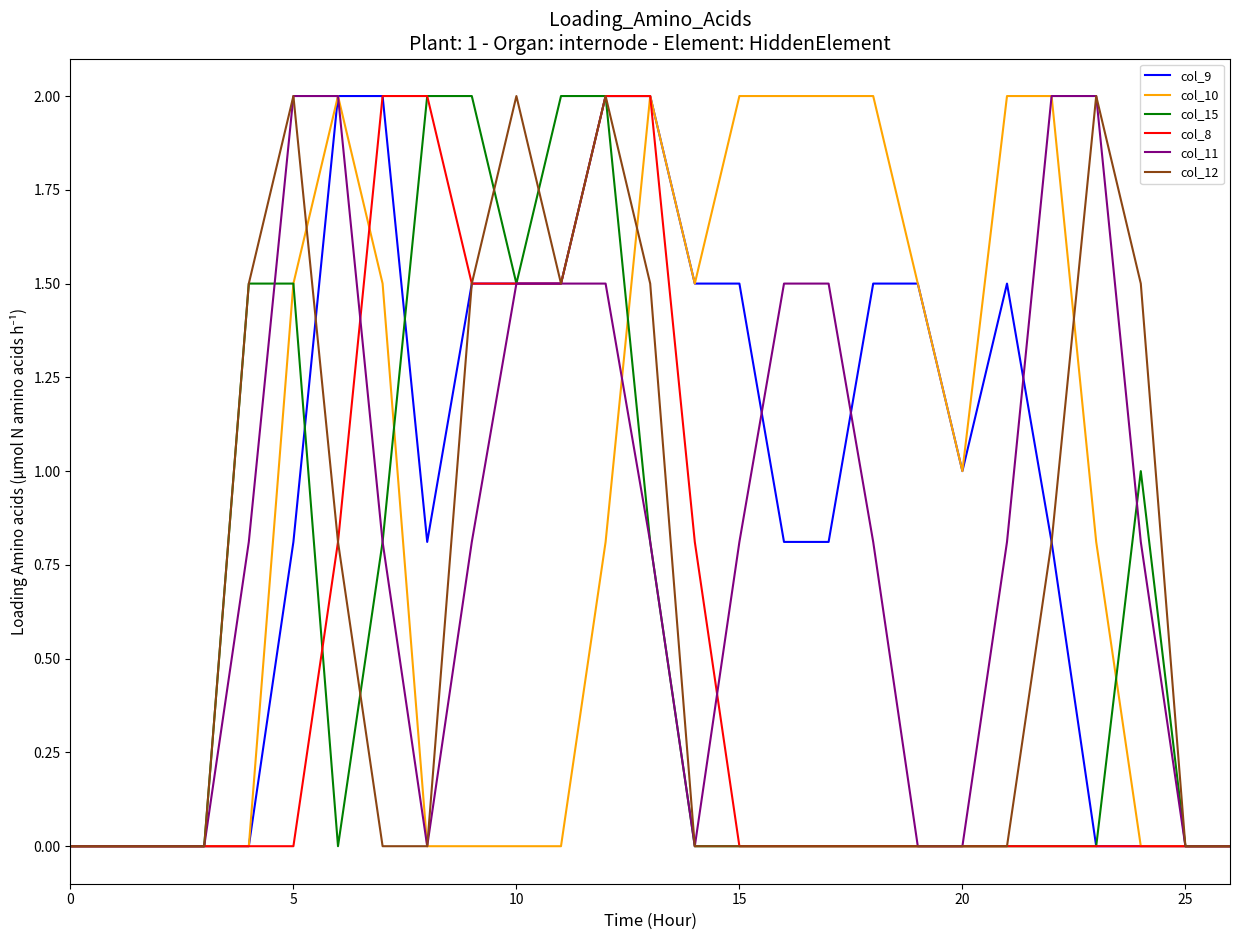

What is the spread (max minus min) of values at 15?

2.0